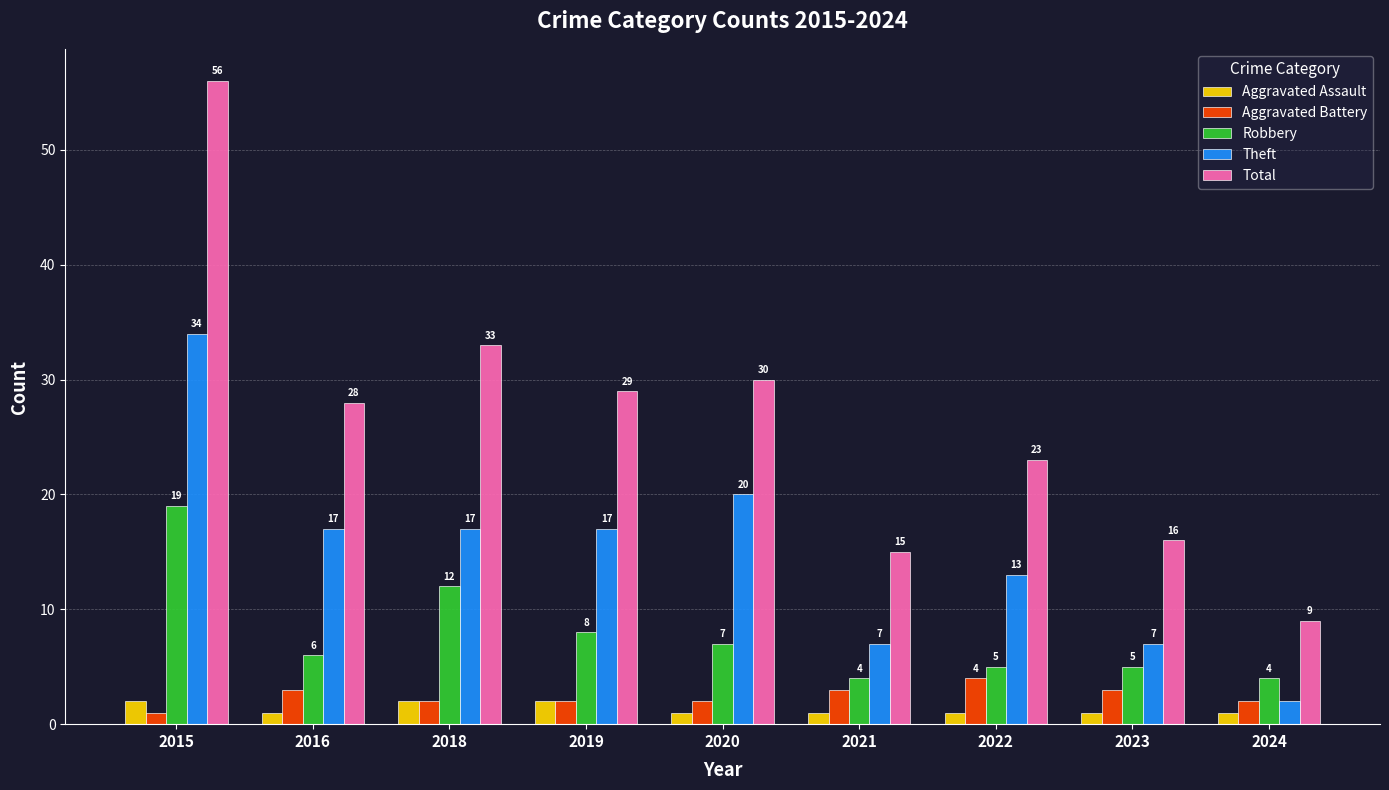

Which series has the widest spread of values?

Total